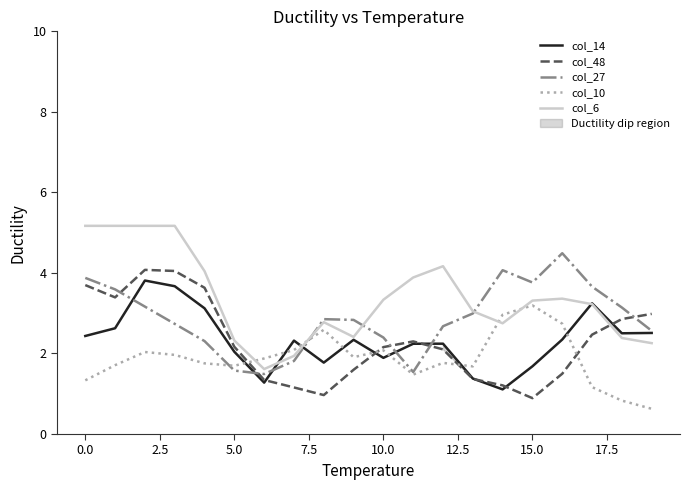

Where does the col_48 series first go above 2?

0.0